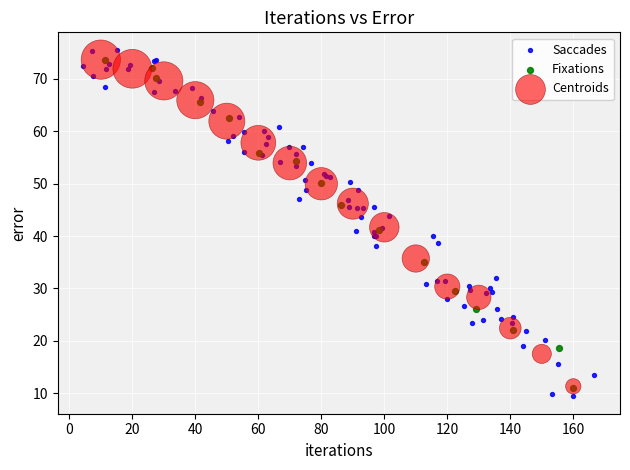

Which series has the widest spread of Y values?

Saccades